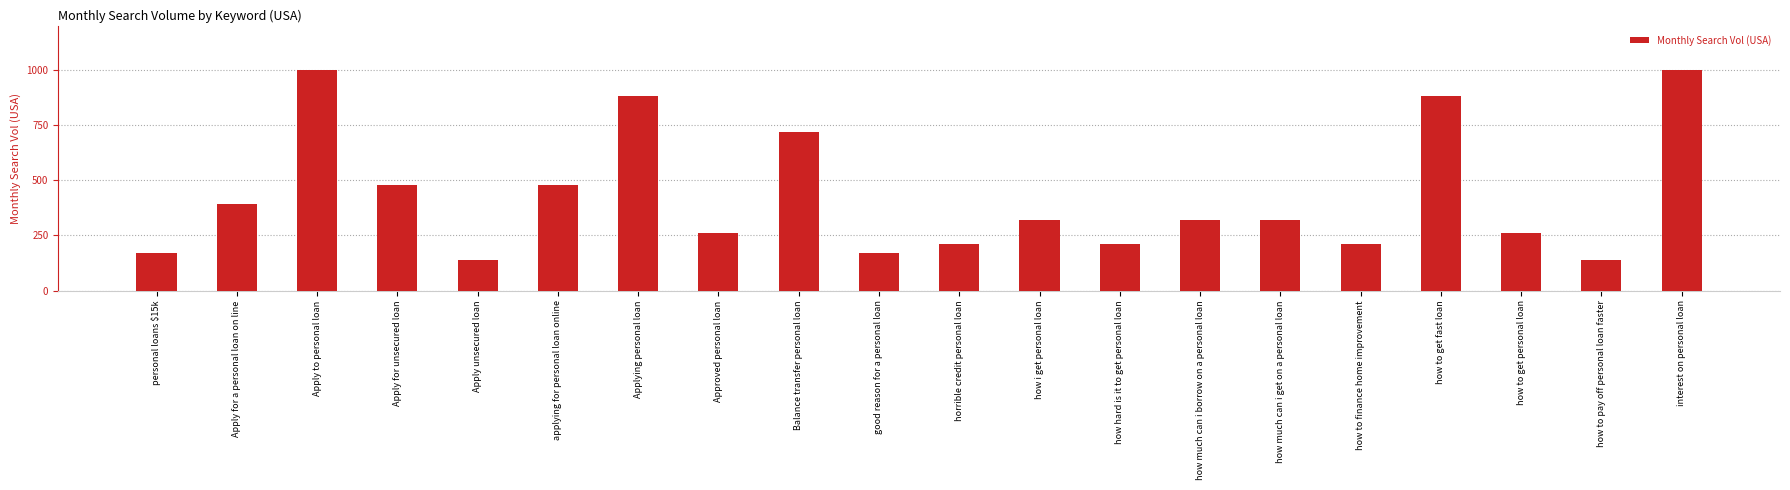

What position from the left is personal loans $15k?

1